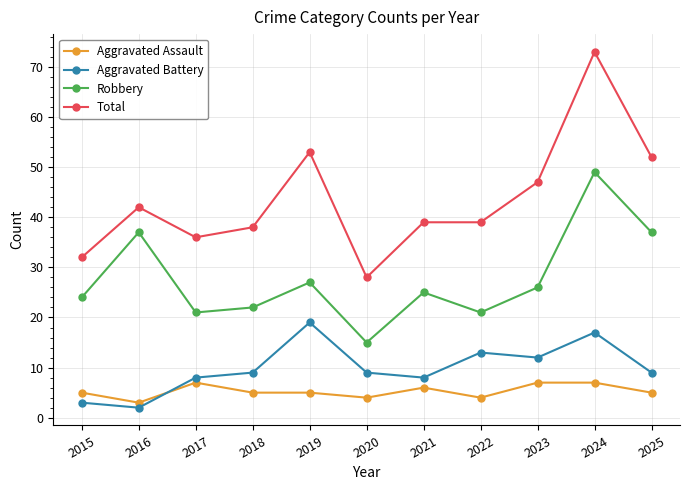

Which series has the largest range (max minus min)?

Total